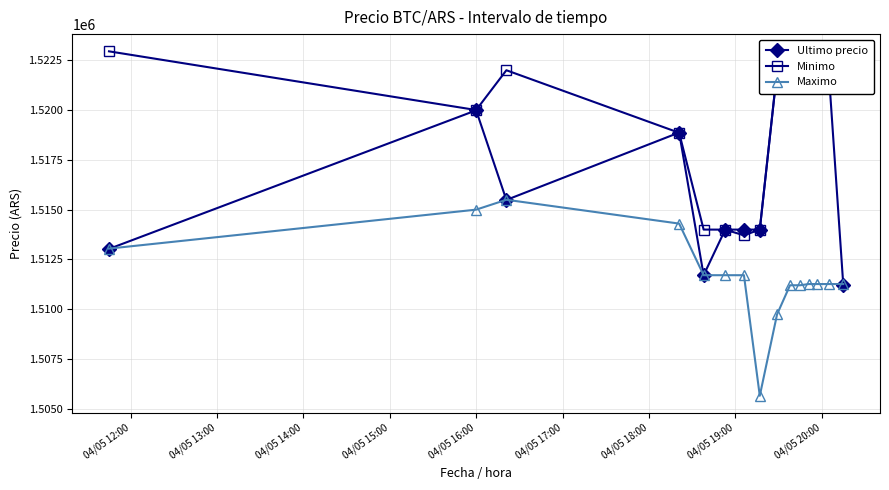

What is the minimum value for Maximo?

1505658